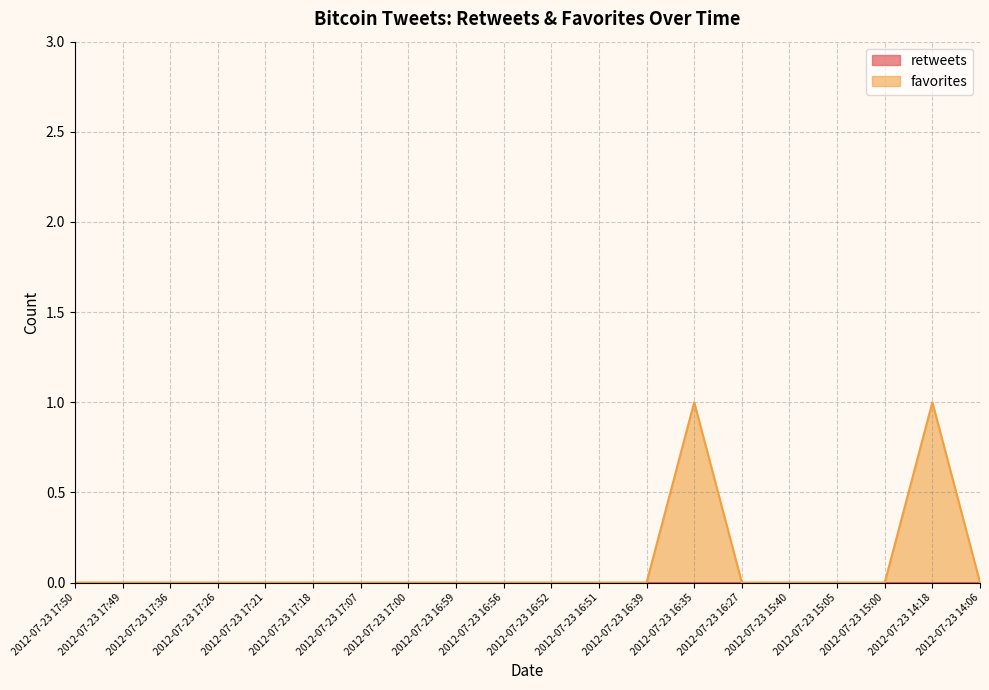

Where is the first local maximum?

2012-07-23 16:35